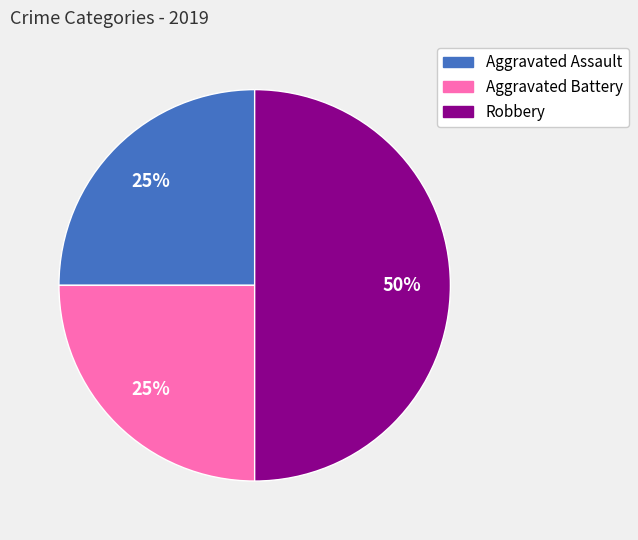

Which slice is the largest?

Robbery